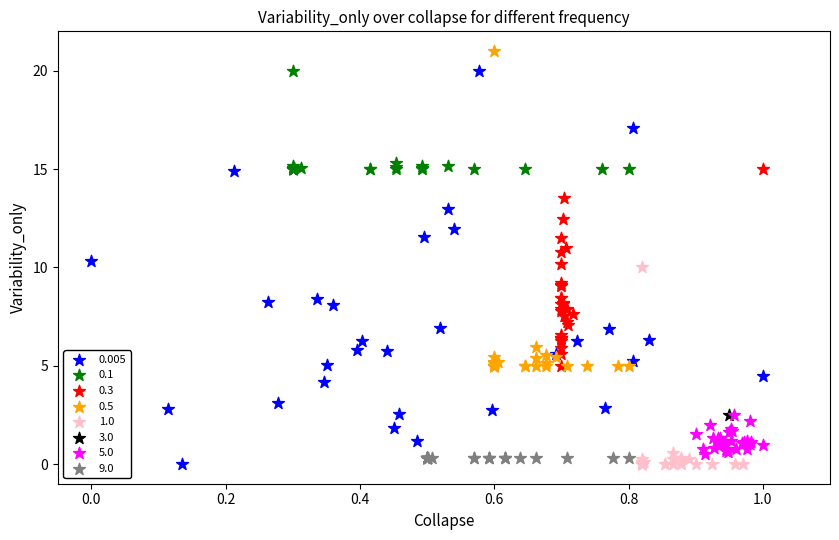

What are all the series names shown in the legend?

0.005, 0.1, 0.3, 0.5, 1.0, 3.0, 5.0, 9.0